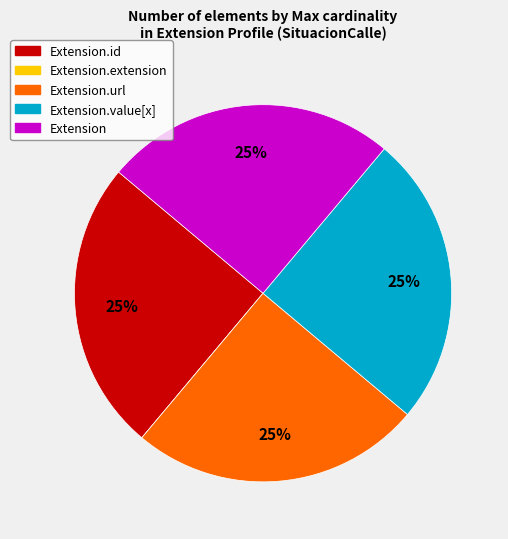

To the nearest percent, what is the average slice percentage?

20%